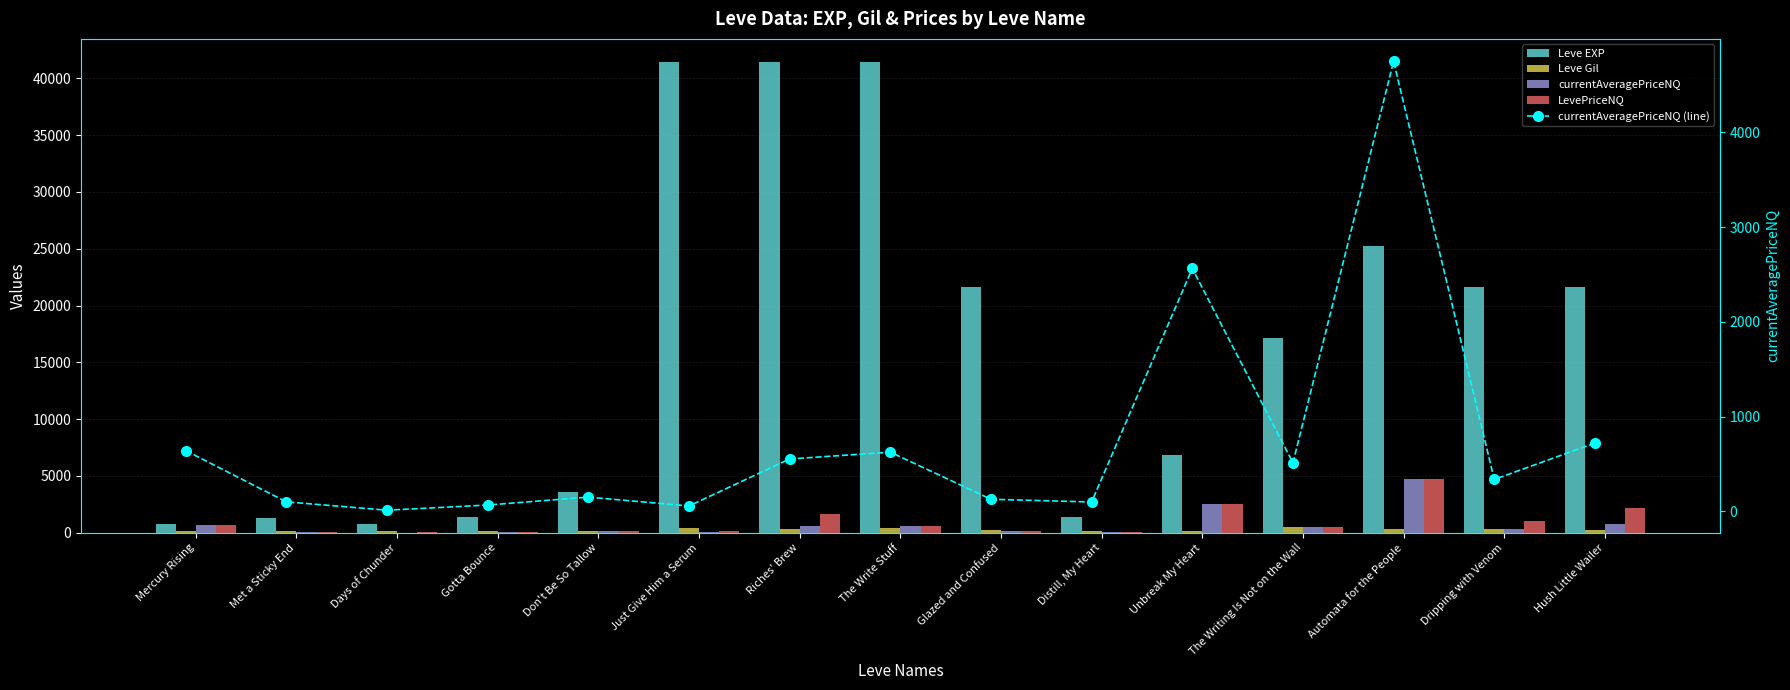

Which series has the largest total across all categories?

Leve EXP